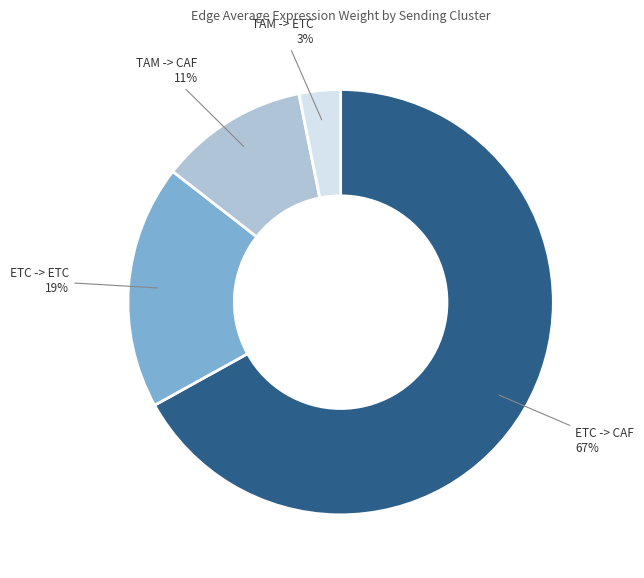

To the nearest percent, what portion does ETC -> CAF represent?

67%